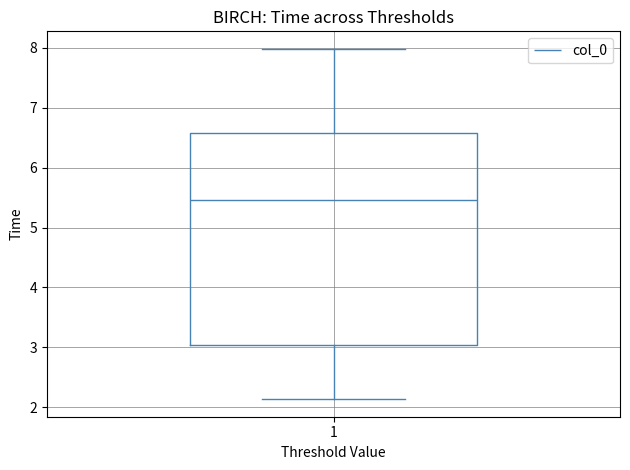

Read this box plot against the y-axis: the position of the median line, the range covered by the box, and the ends of both whiskers. The values are not printed on the chart, so give them approximately, as read against the axis.

median 5.5, box 3.0 to 6.6, whiskers 2.1 to 8.0